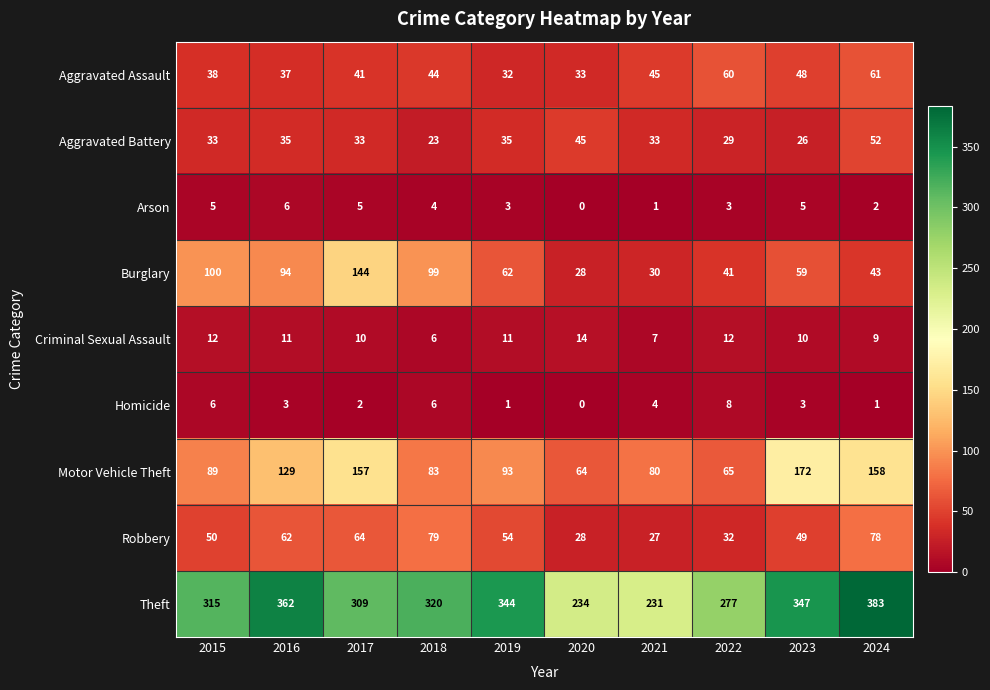

Which series changed the most between 2016 and 2017?

Theft